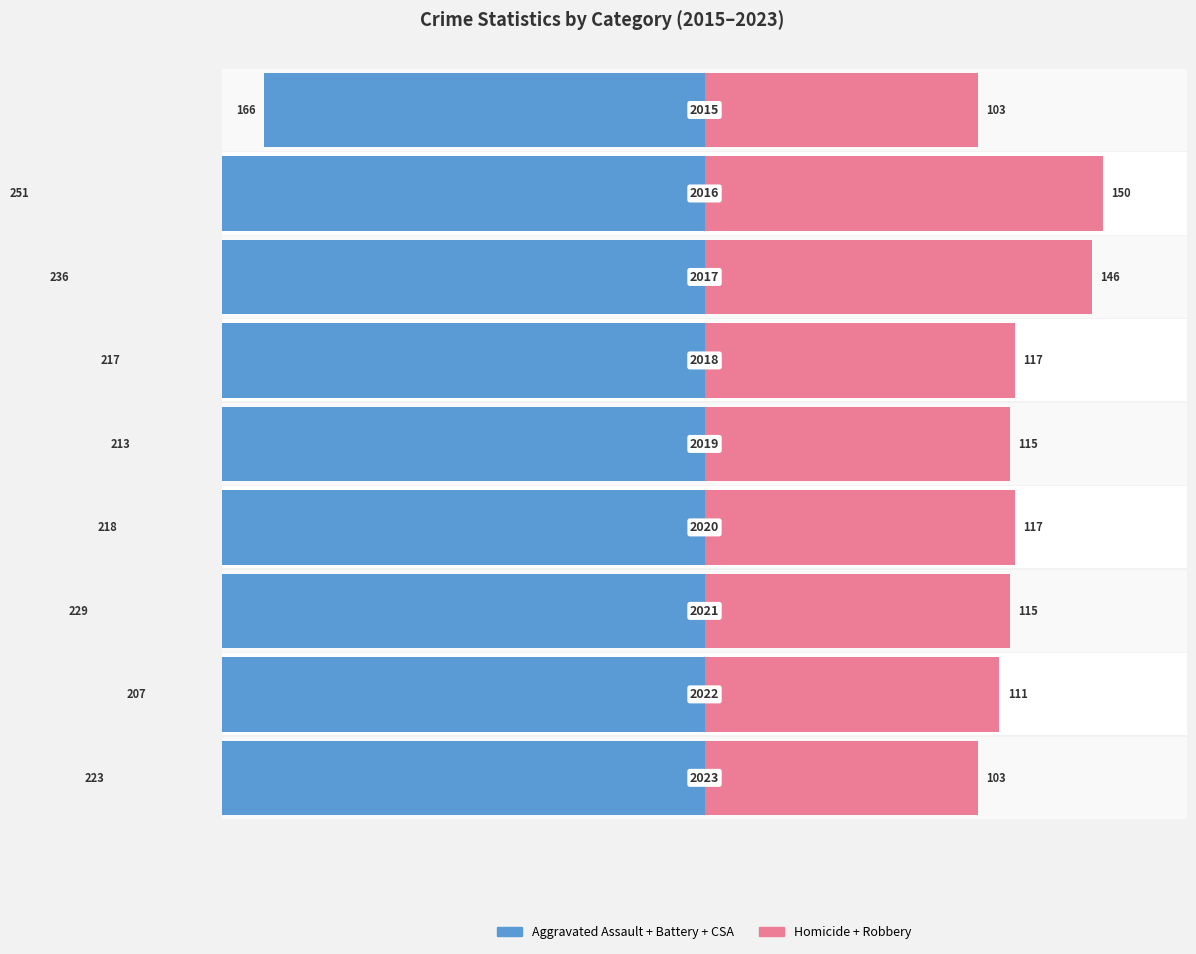

The Robbery series shows 154 at 2019. True or false?

False